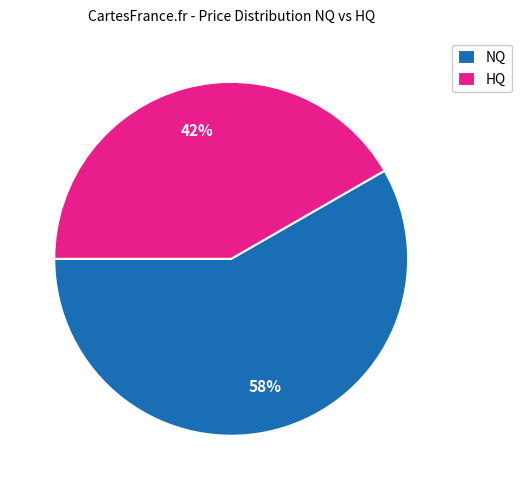

How many segments does this pie chart have?

2